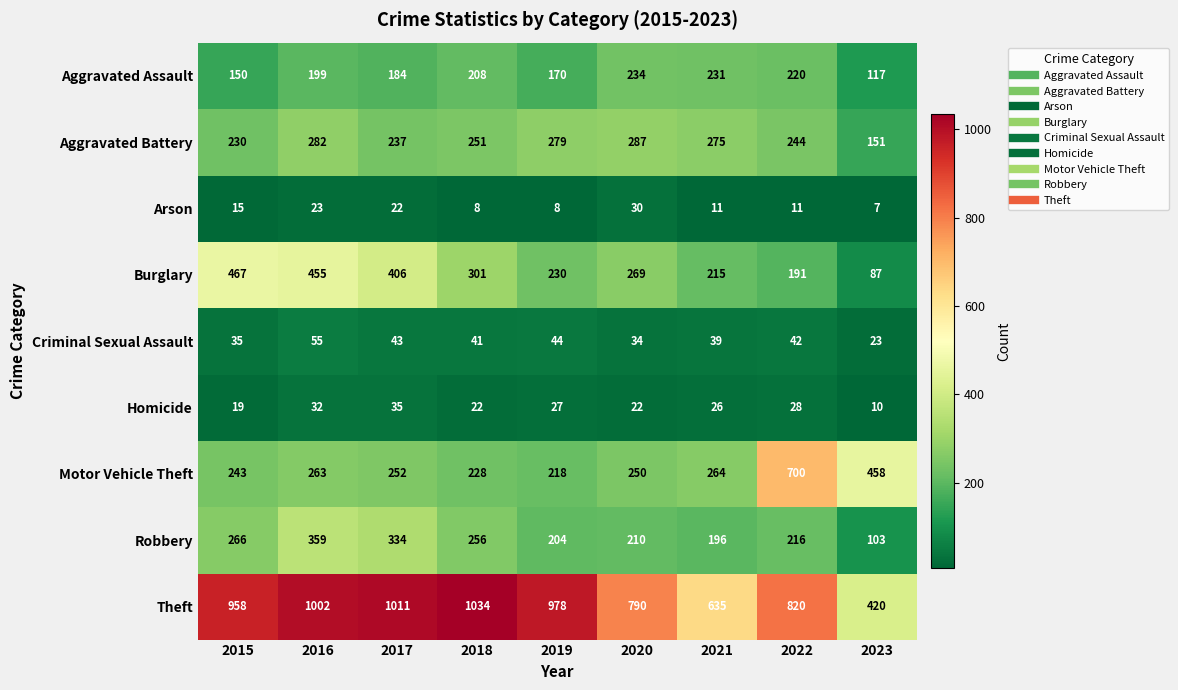

At which label does Burglary reach its minimum?

2023